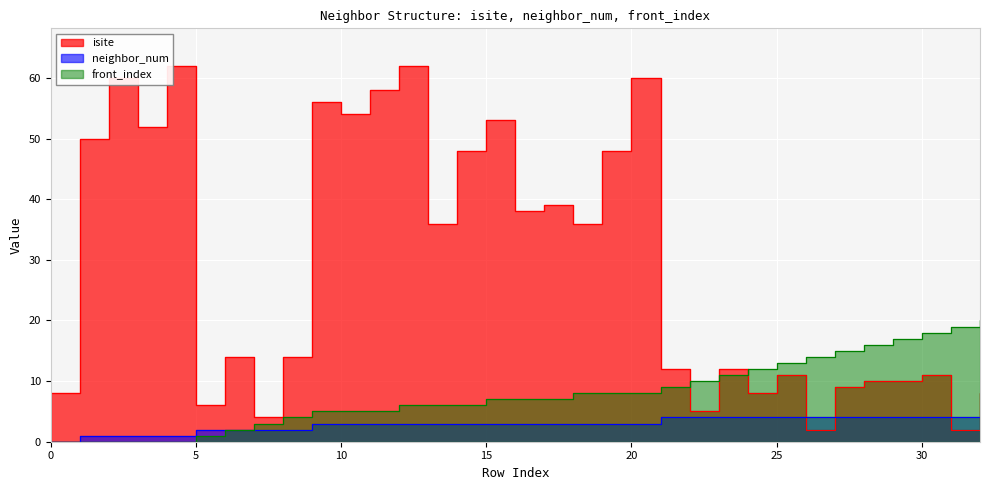

Where does the isite series first go above 14?

1